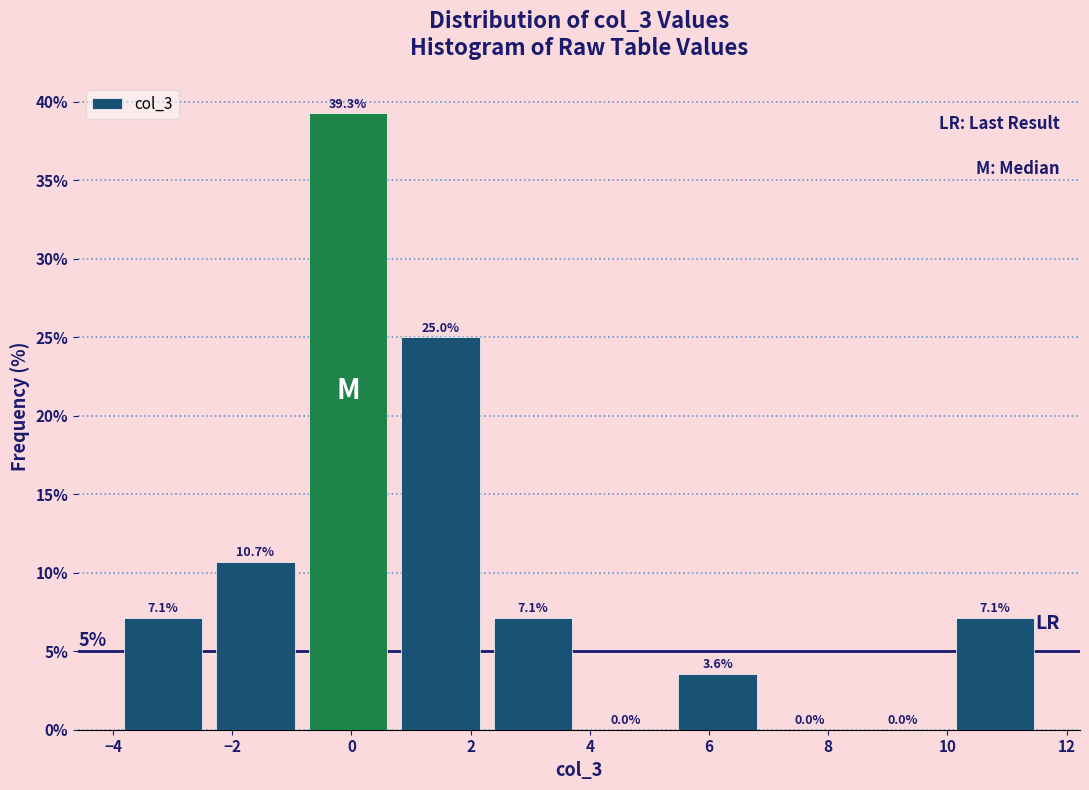

Over which range of the x-axis is the bar tallest?

-0.8 to 0.8